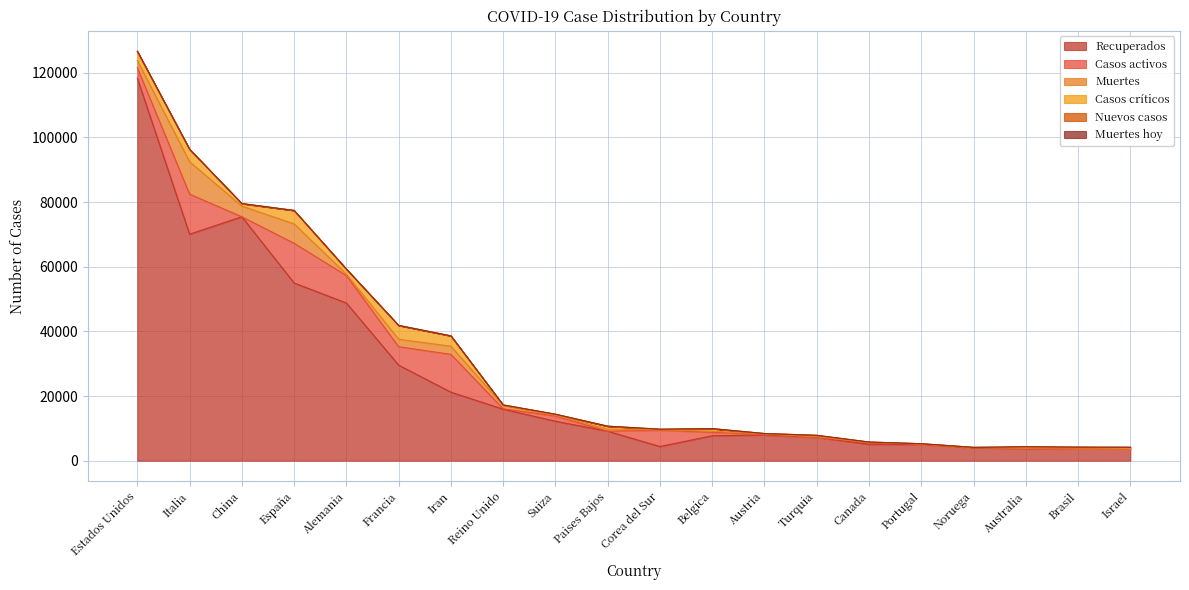

True or false: Muertes hoy has more than 0 interior local peaks.

True